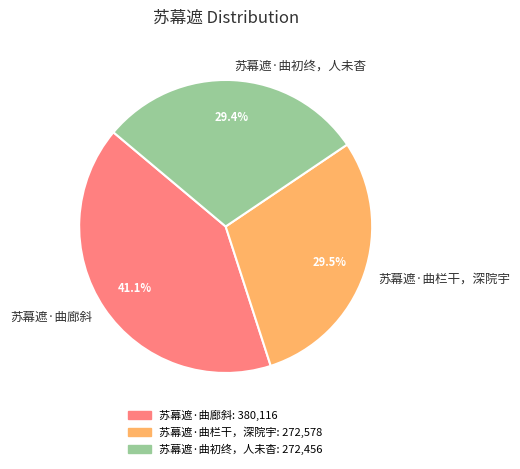

What is the ratio of the value at 苏幕遮·曲初终，人未杳 to the value at 苏幕遮·曲栏干，深院宇?

1.0